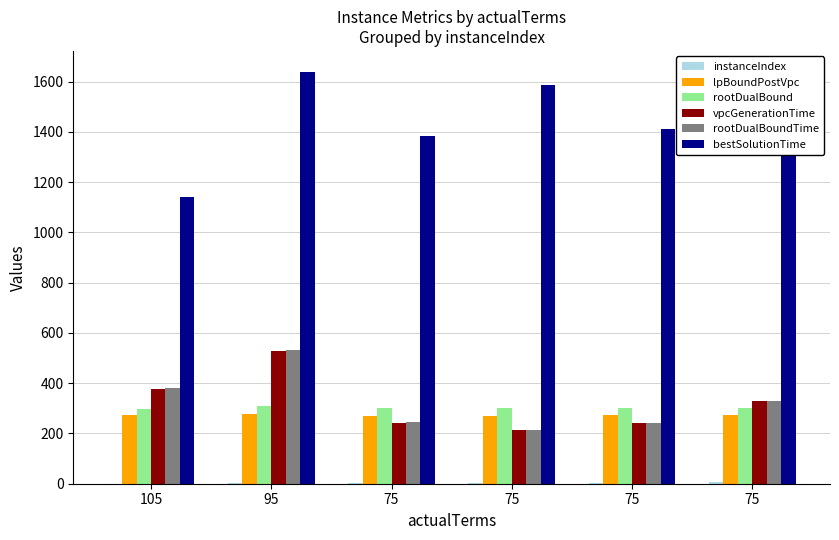

Reading right to left, list all the values displayed in this chart.

instanceIndex: 5.0	4.0	3.0	2.0	1.0	0.0
lpBoundPostVpc: 275.3	272.4	271.4	271.0	278.9	272.0
rootDualBound: 301.9	301.4	302.2	301.1	309.3	298.7
vpcGenerationTime: 328.3	240.7	213.8	242.6	529.4	378.5
rootDualBoundTime: 329.8	242.1	215.2	245.0	530.9	380.1
bestSolutionTime: 1527.7	1411.7	1586.5	1382.9	1639.7	1140.0